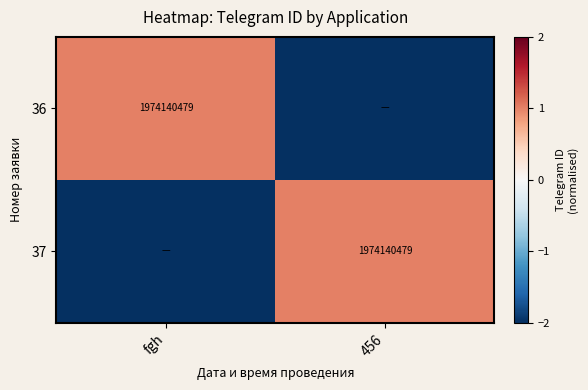

True or false: 37 has a value of 1033106960 at 456.

False